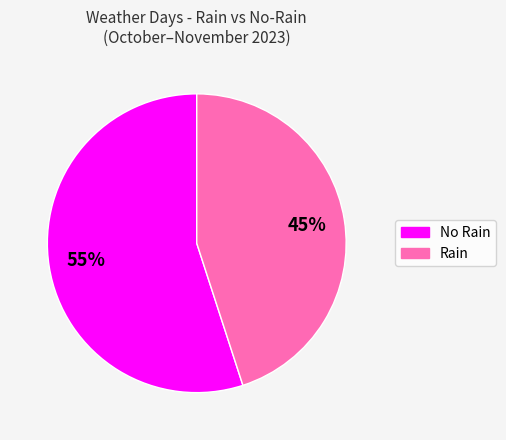

How many segments does this pie chart have?

2